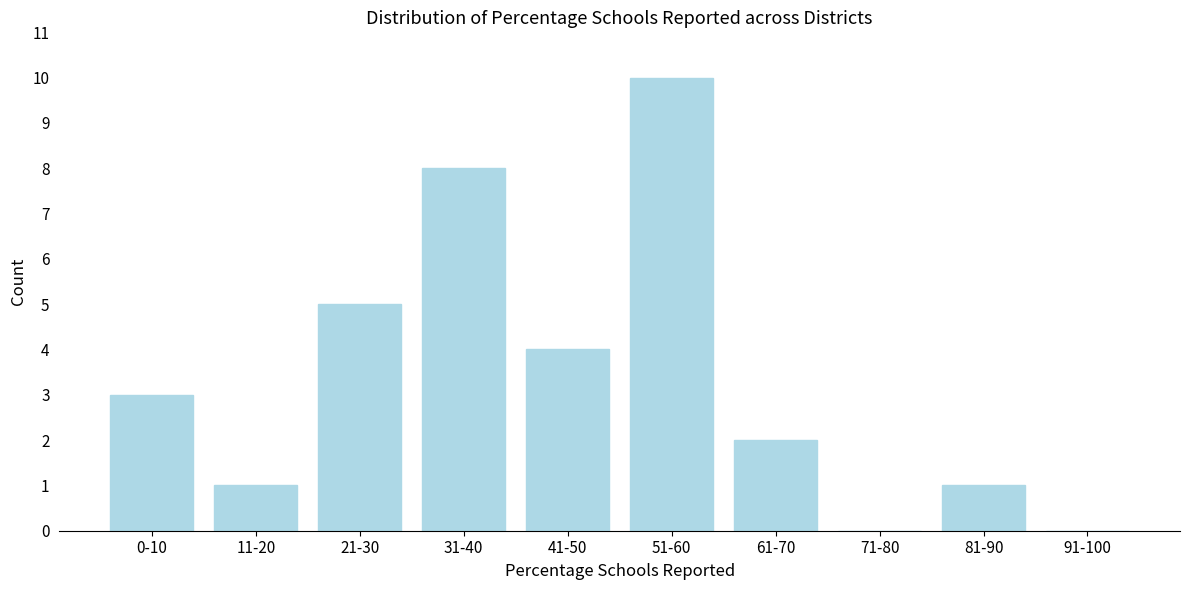

Reading left to right, extract all data points from this chart.

0-10=3	11-20=1	21-30=5	31-40=8	41-50=4	51-60=10	61-70=2	71-80=0	81-90=1	91-100=0